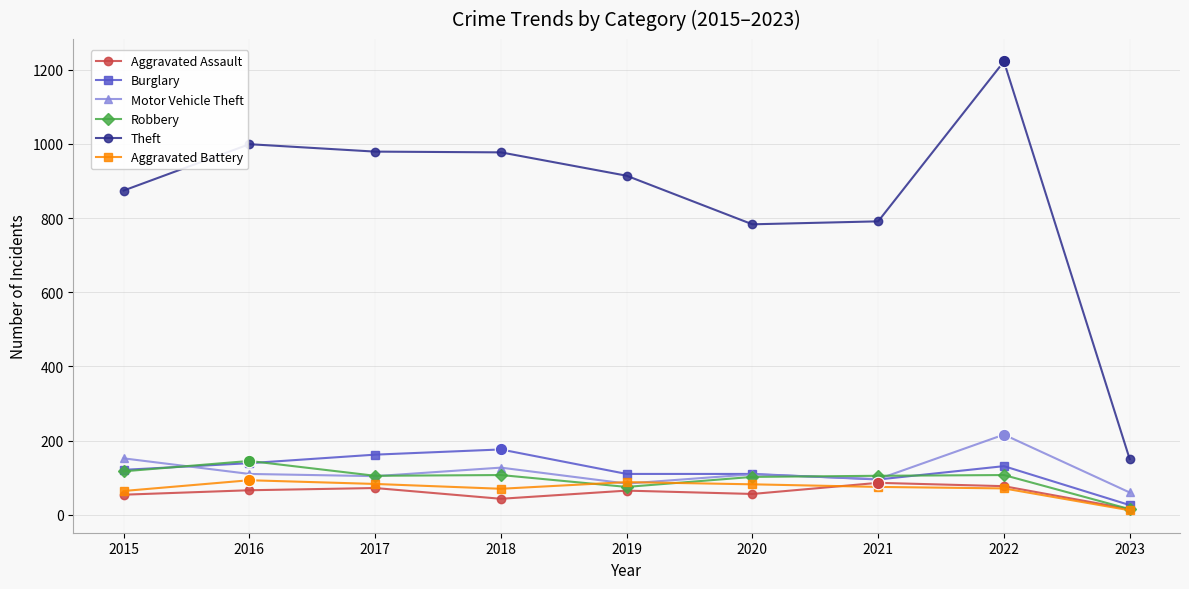

Between 2016 and 2022, which series saw the biggest shift?

Theft